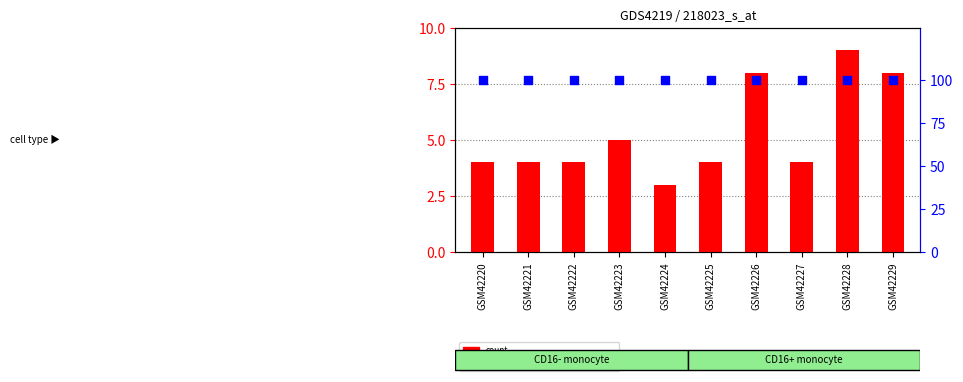

Which series has the largest total across all categories?

percentile rank within the sample